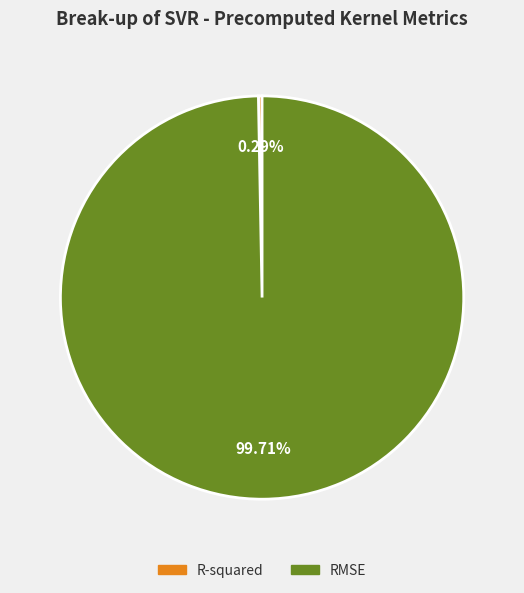

How many segments does this pie chart have?

2